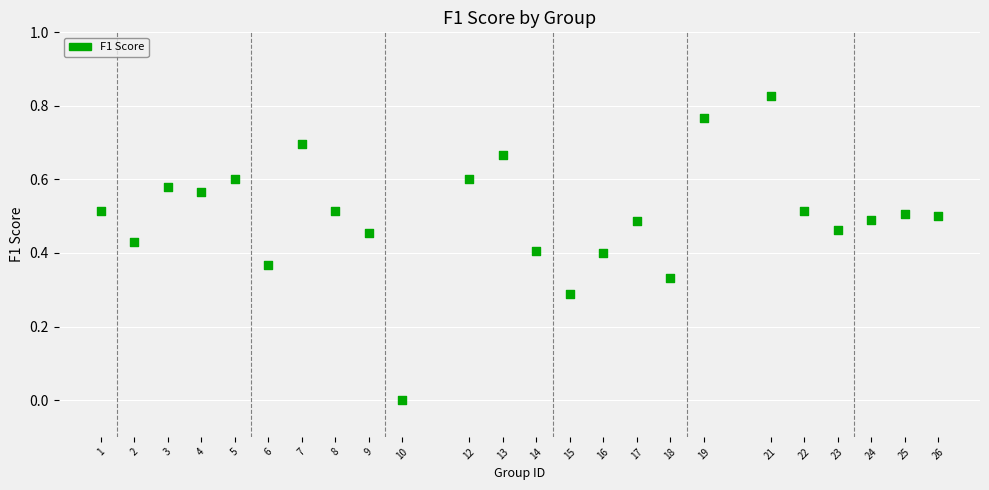

What is the range of X values (max minus min)?

25.0